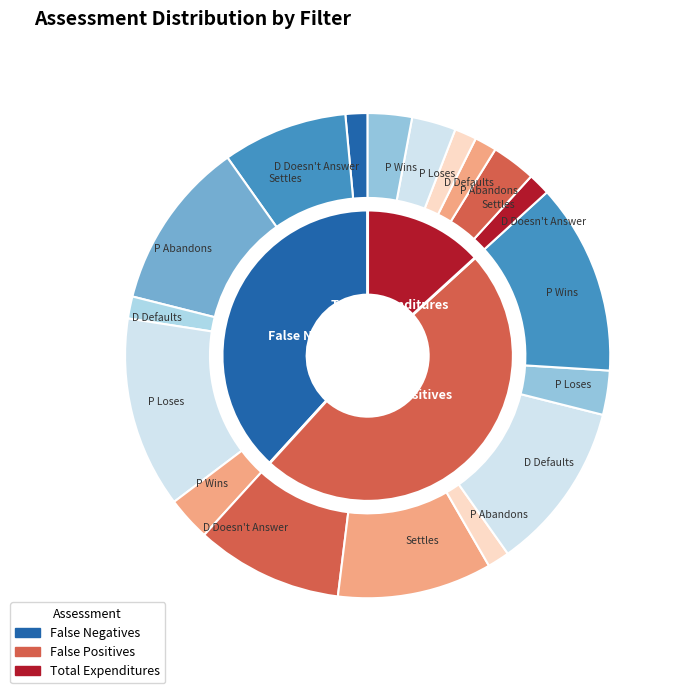

Combined, do D Doesn't Answer and P Abandons account for over 50%?

No